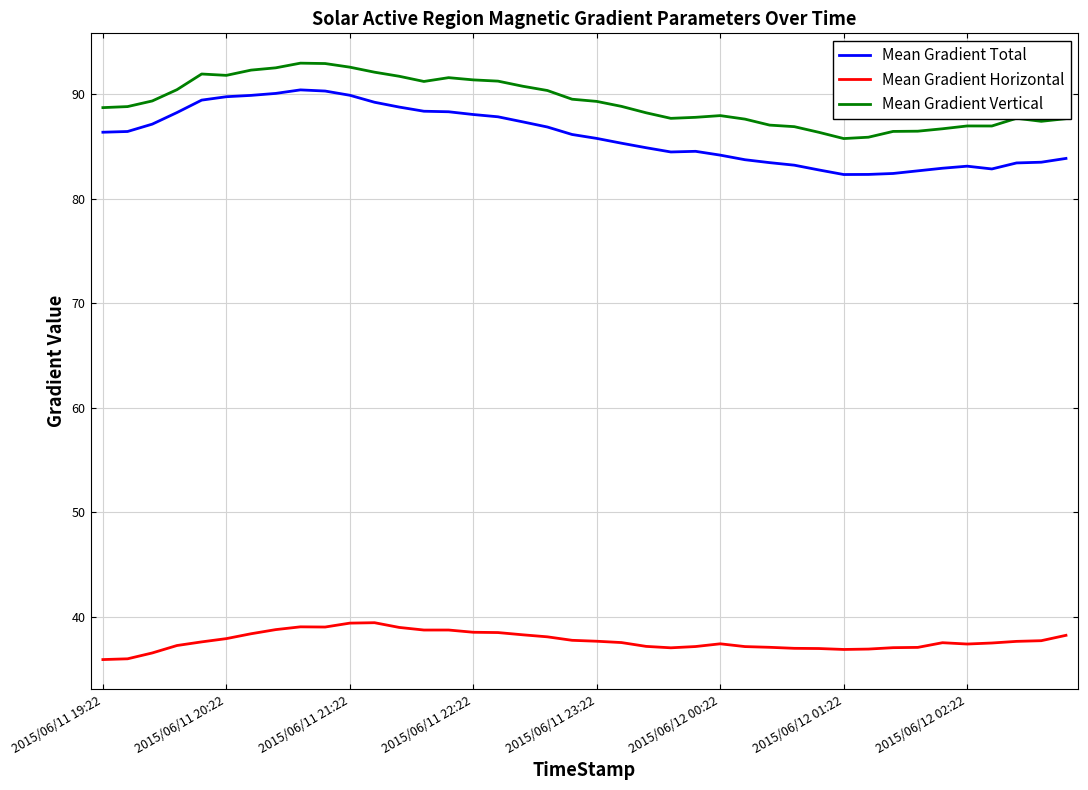

What is the maximum value for Mean Gradient Vertical?

93.0